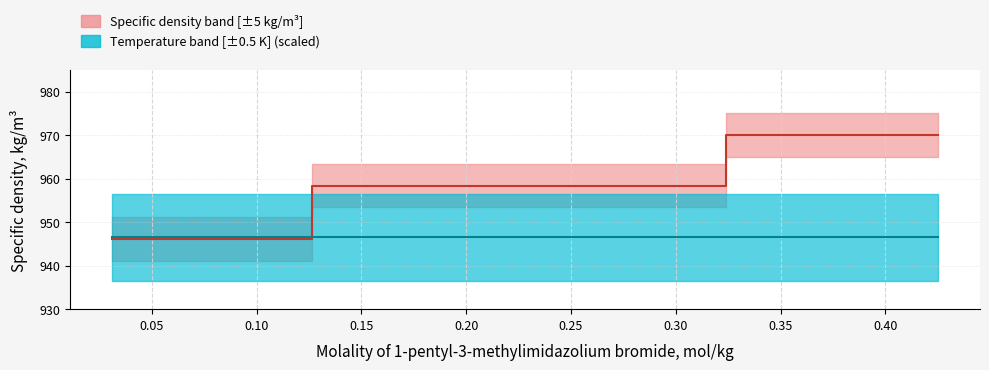

Which has a higher value, 0.4252 or 0.0308?

0.4252